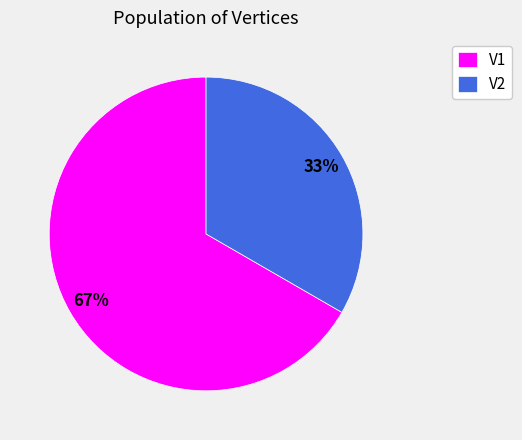

Which slice is the smallest?

V2